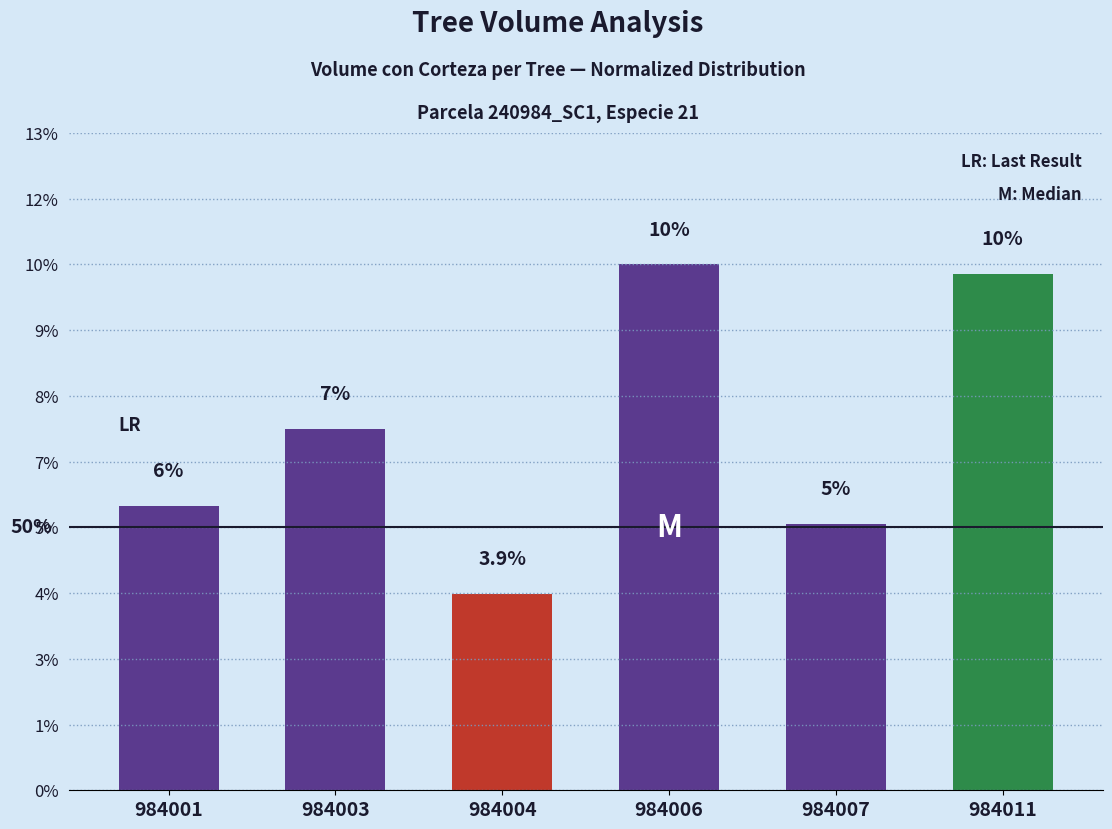

Rank the categories by value from lowest to highest.

984004, 984007, 984001, 984003, 984011, 984006